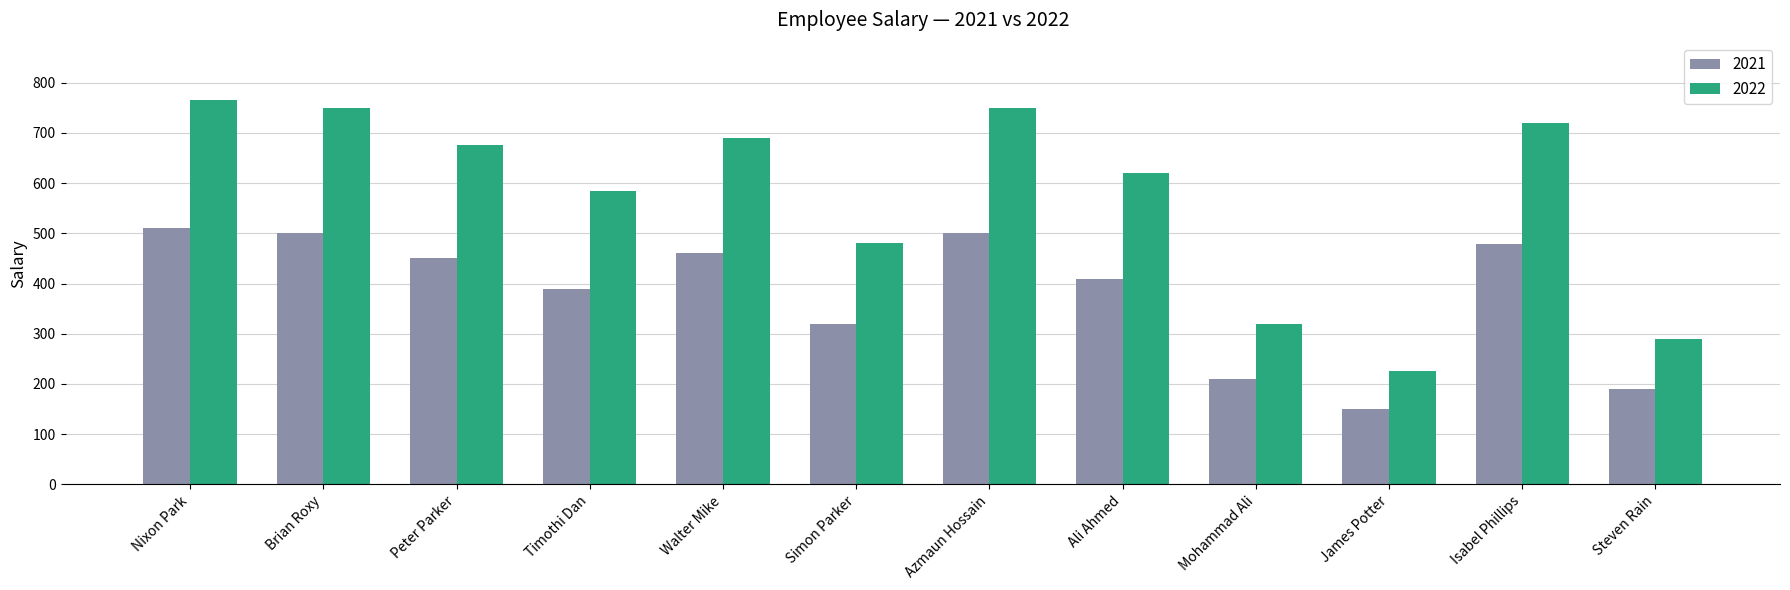

Count the number of data series in this chart.

2